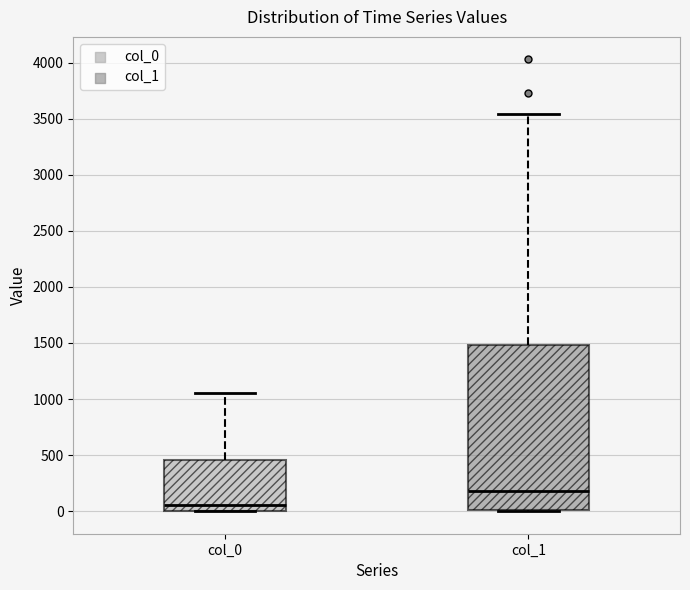

Where is the lower edge of the box for col_1 on the y-axis? The values are not printed on the chart, so give them approximately, as read against the axis.

0